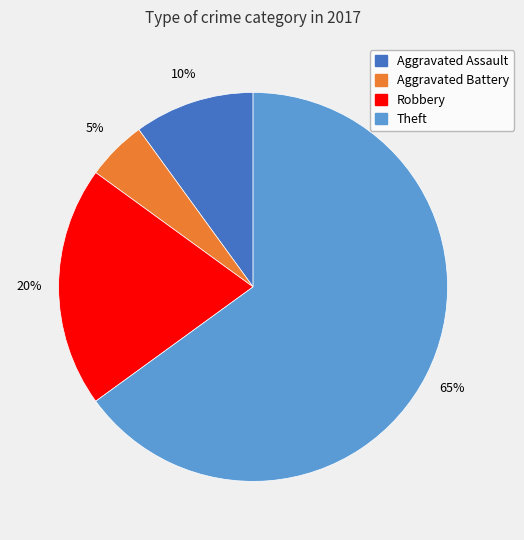

To the nearest percent, what is the average slice percentage?

25%